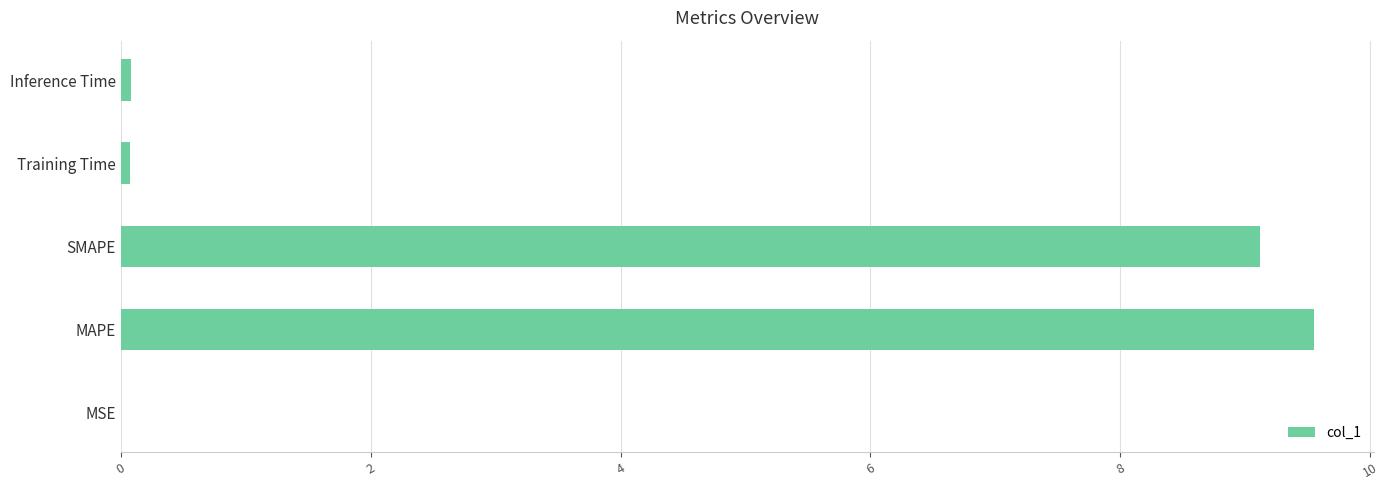

What is the maximum value shown in the chart?

9.6